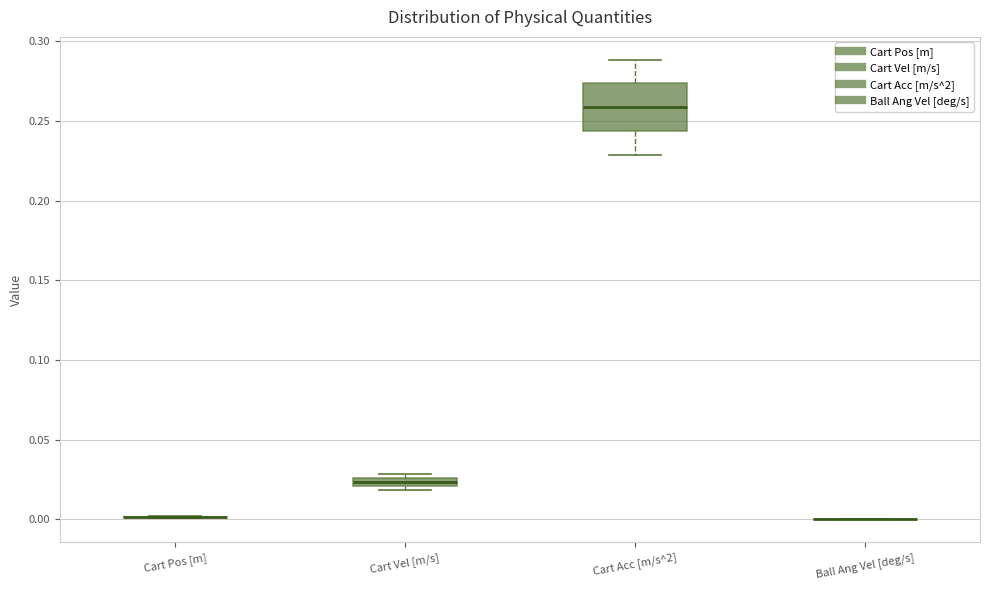

Where is the lower edge of the box for Cart Acc [m/s^2] on the y-axis? The values are not printed on the chart, so give them approximately, as read against the axis.

0.245